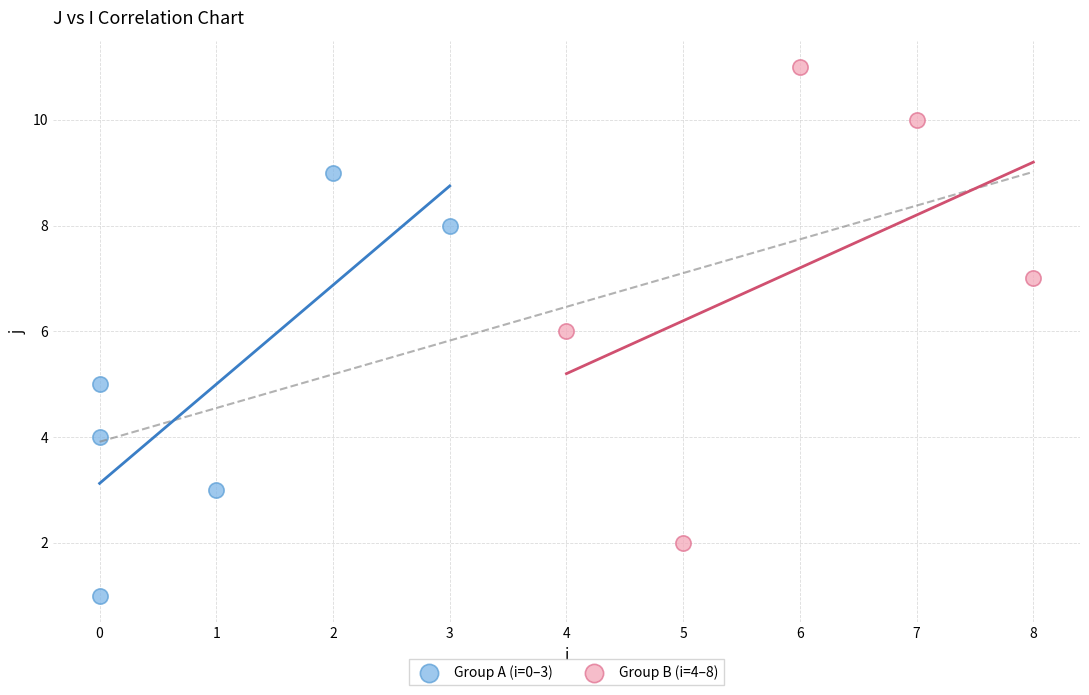

Which series contains the lowest Y value?

Group A (i=0–3)